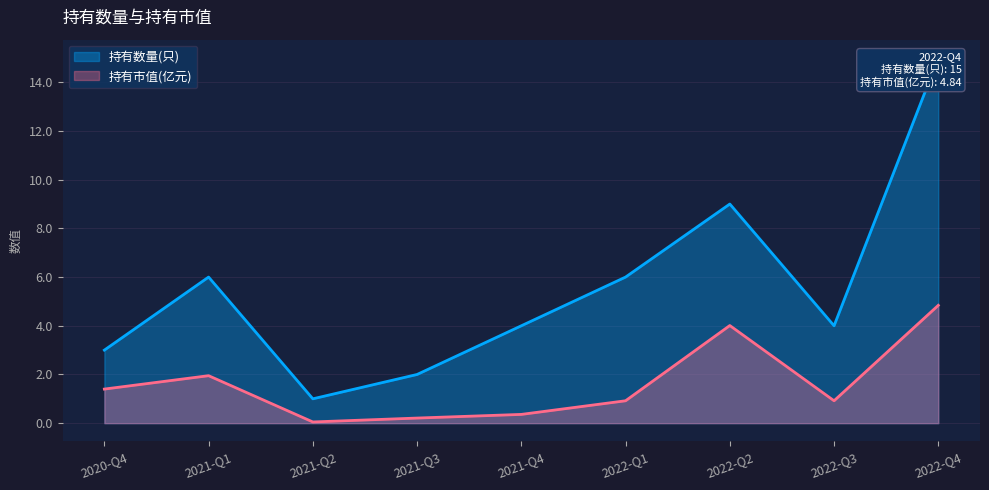

True or false: 持有市值(亿元) has a value of 1.9 at 2021-Q1.

True